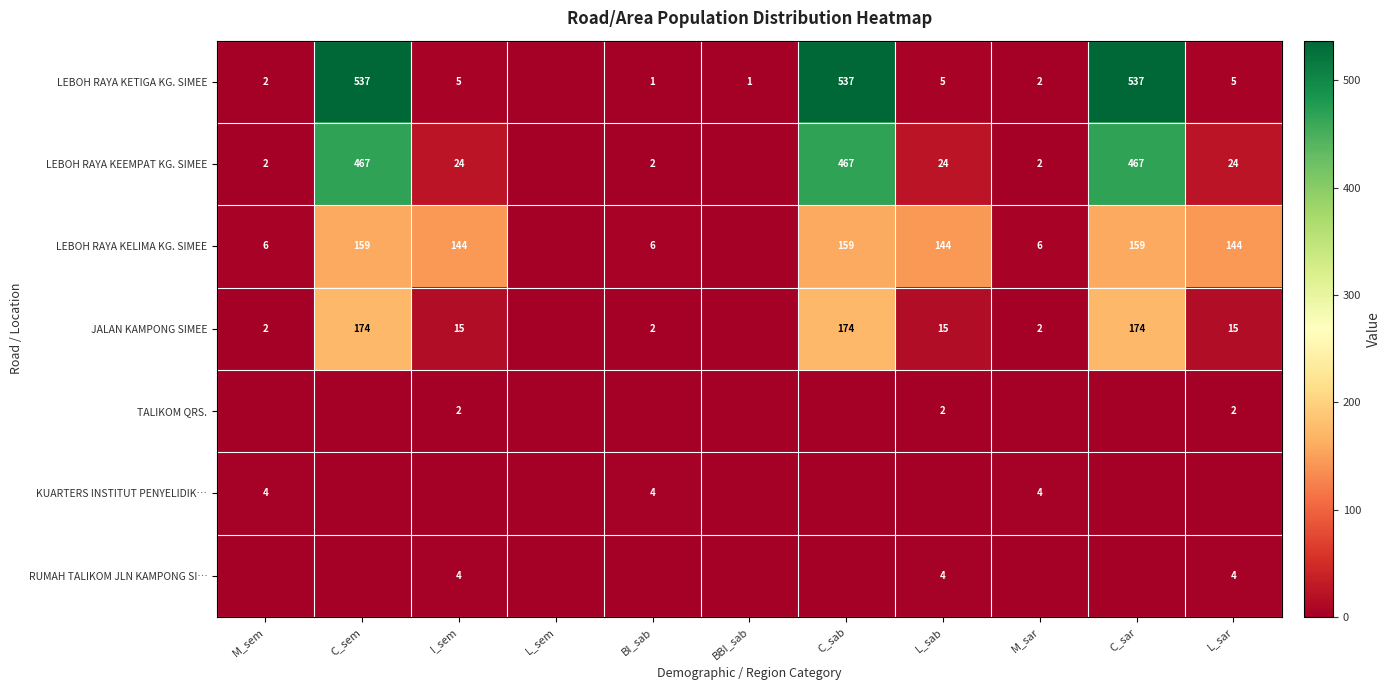

The JALAN KAMPONG SIMEE series shows 20 at L_sab. True or false?

False